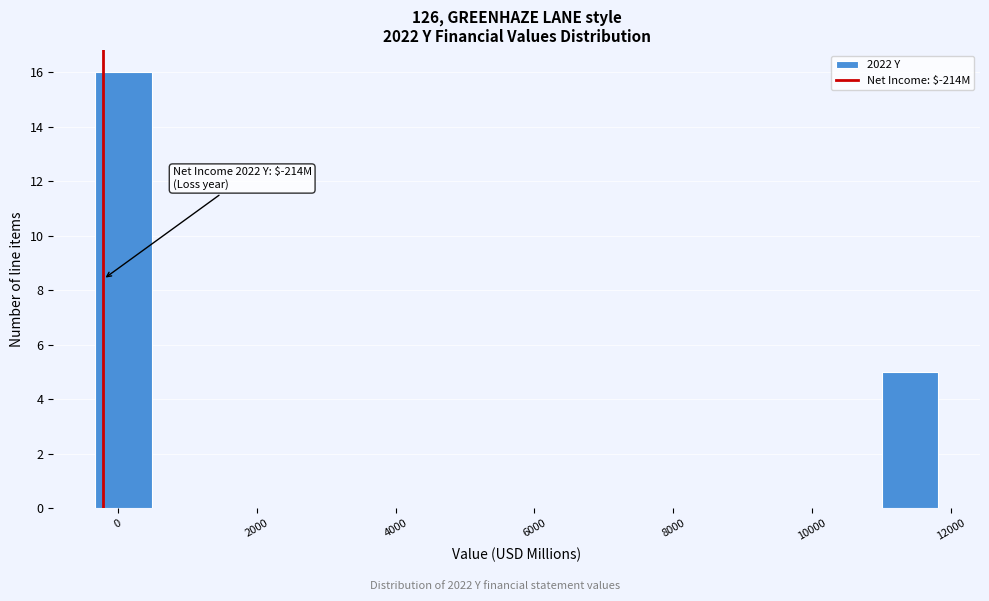

Which range on the x-axis has the tallest bar?

-400 to 400